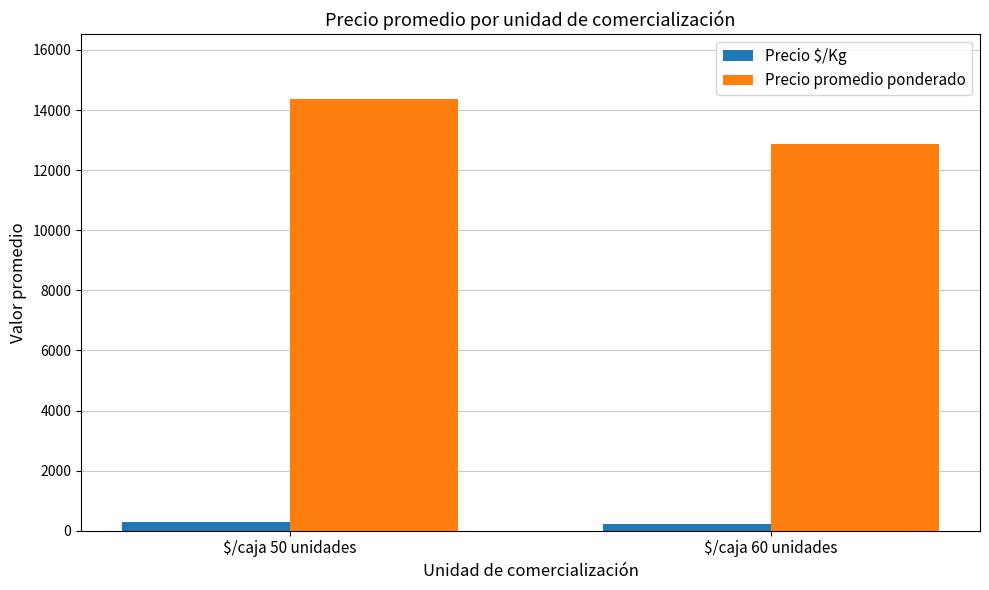

Which category has the highest value in the Precio promedio ponderado series?

$/caja 50 unidades